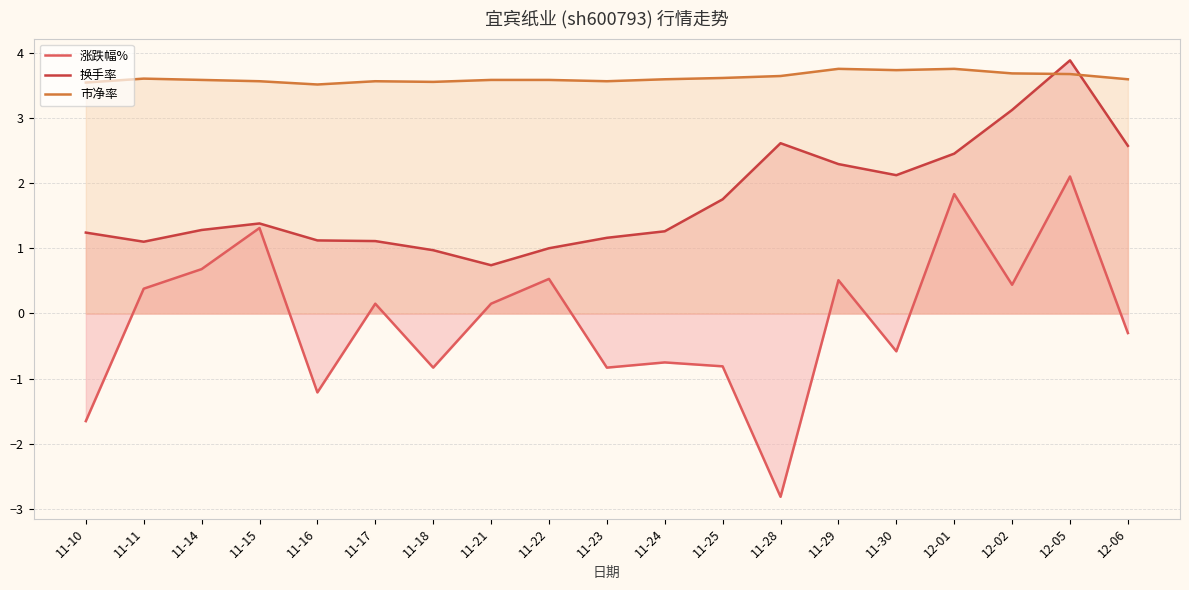

What is the label of the 1st point from the left?

11-10